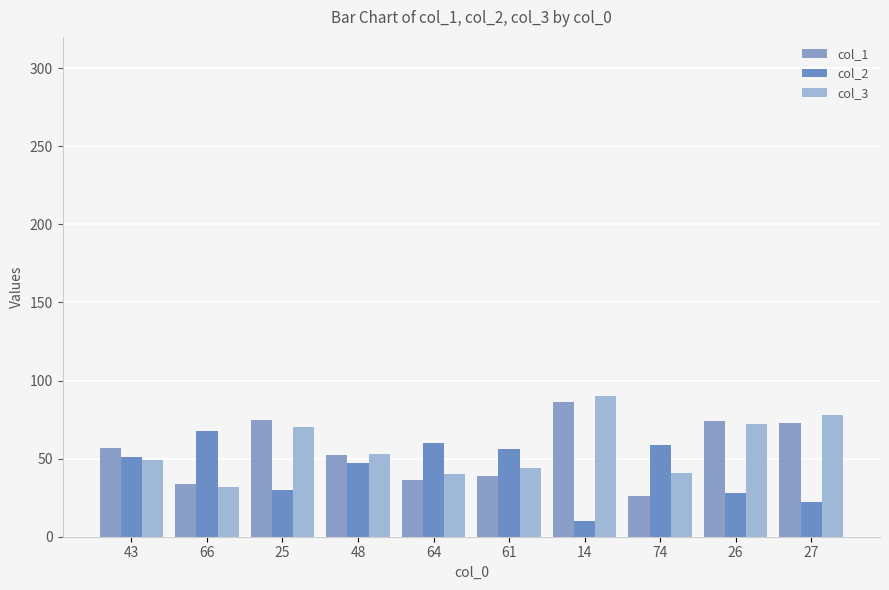

Count the number of data series in this chart.

3